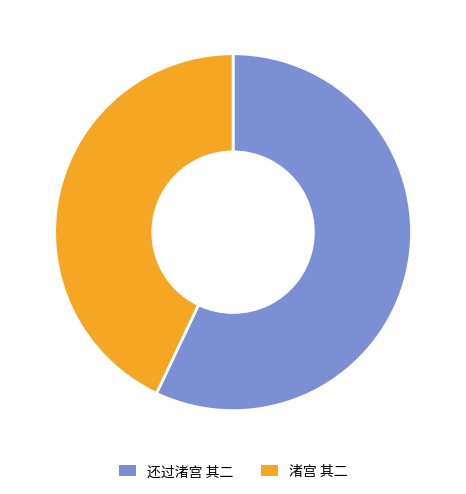

What percentage do 渚宫 其二 and 还过渚宫 其二 together represent?

100.0%